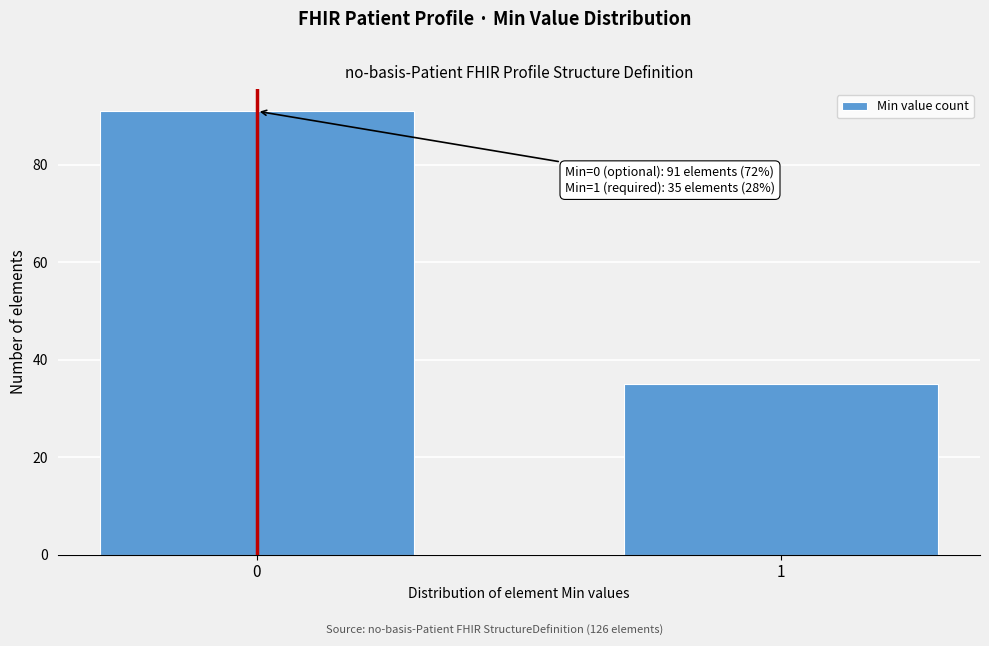

Reading left to right, extract all data points from this chart.

0=91	1=35